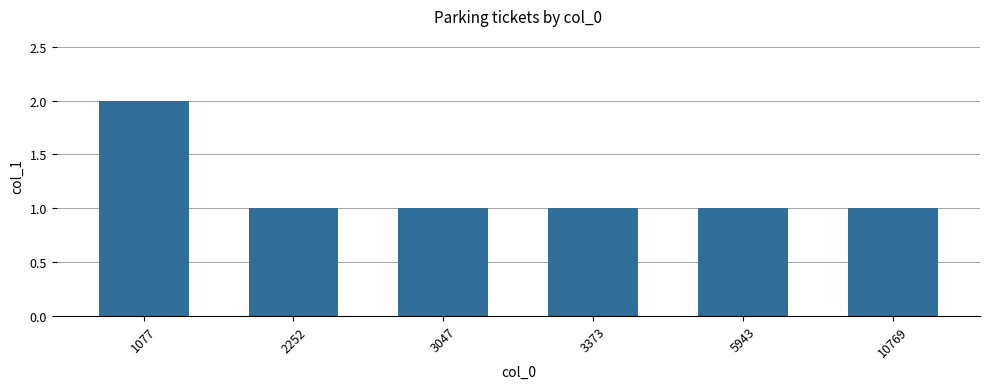

What is the change in value from 1077 to 2252?

-1